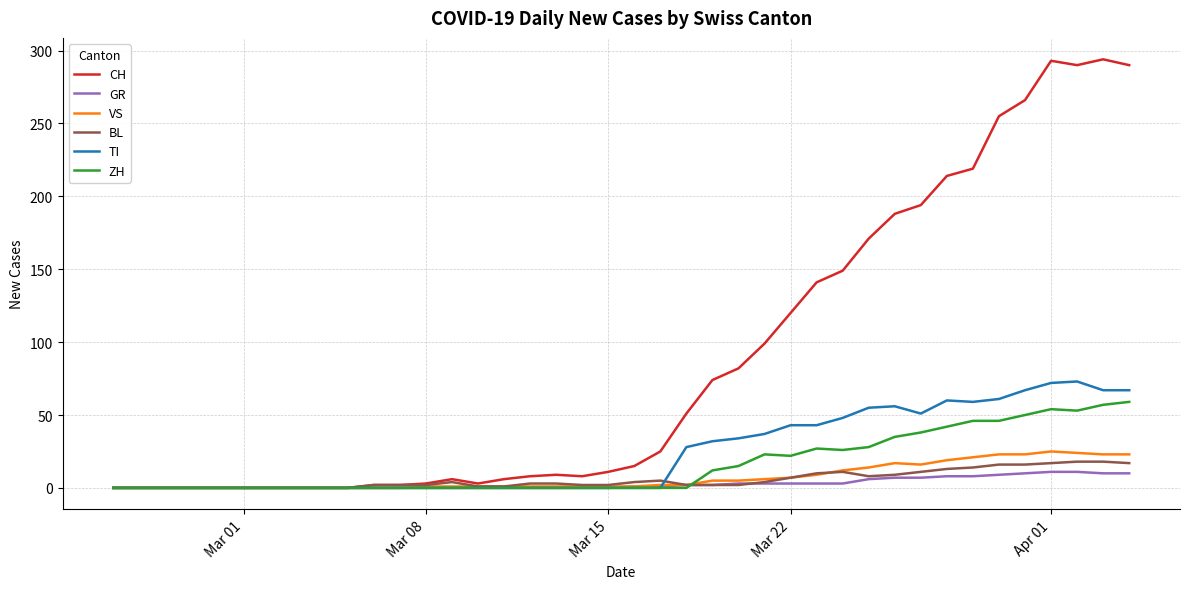

Which series has the largest total across all categories?

CH